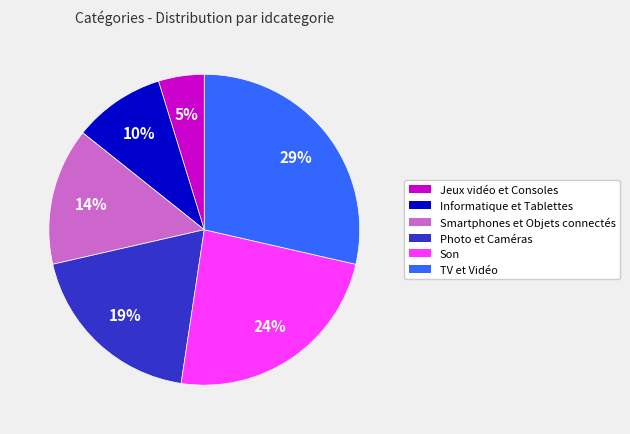

Which slice is the largest?

TV et Vidéo